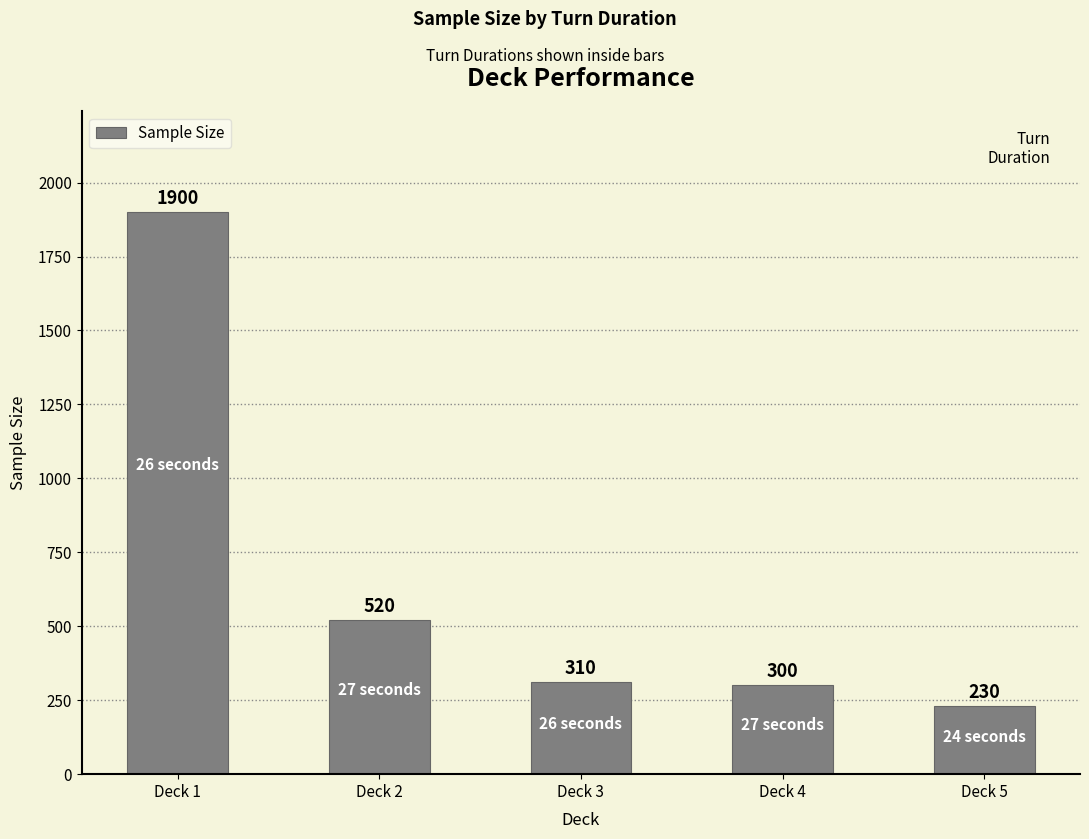

What is the minimum value shown in the chart?

230